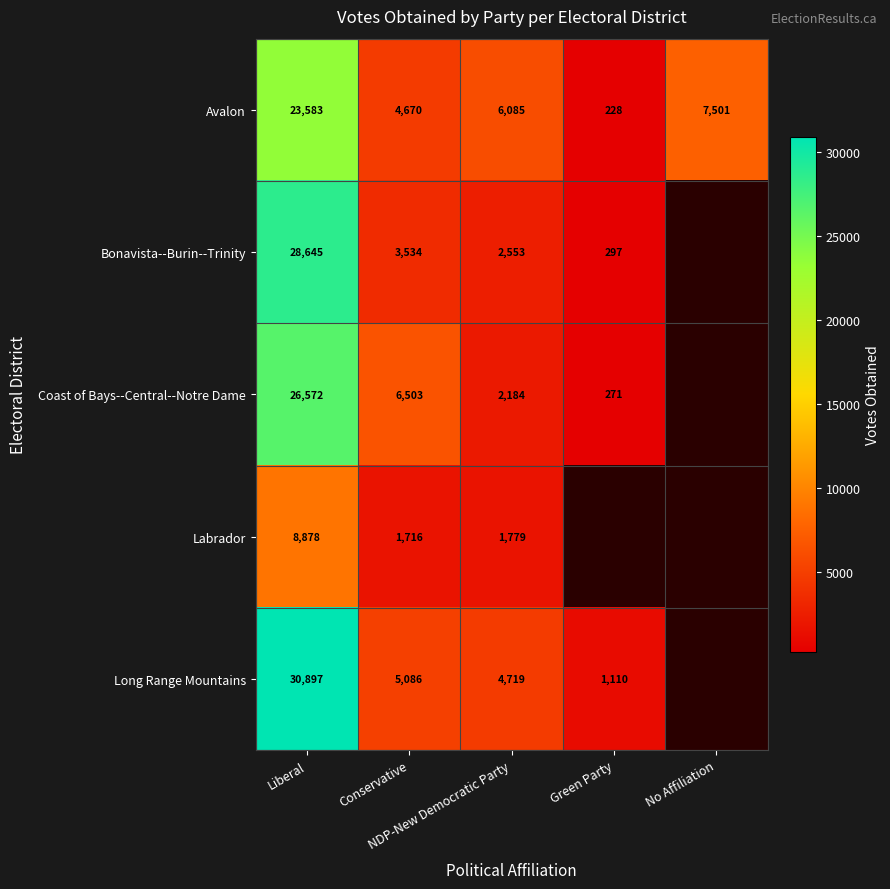

What is the smallest value displayed?

228.0